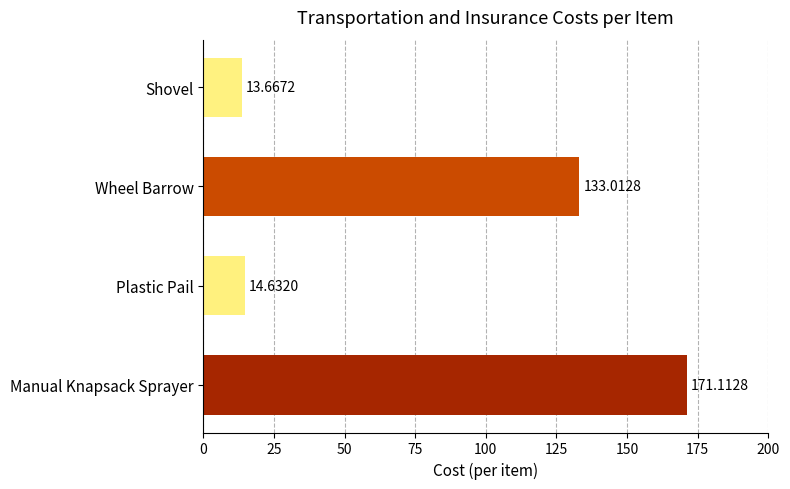

Approximately how many times larger is the value at Manual Knapsack Sprayer compared to Shovel?

12.5